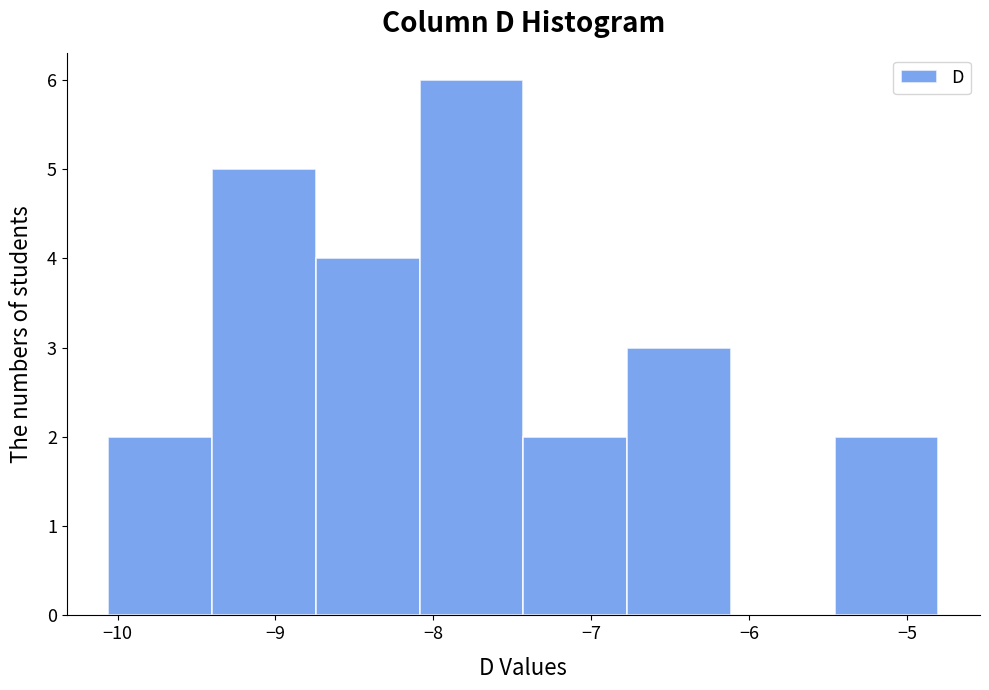

How tall is the bar that spans -8.1 to -7.4 on the x-axis? Neither the bar edges nor the heights are printed on the chart, so give them approximately, as read against the axes.

6